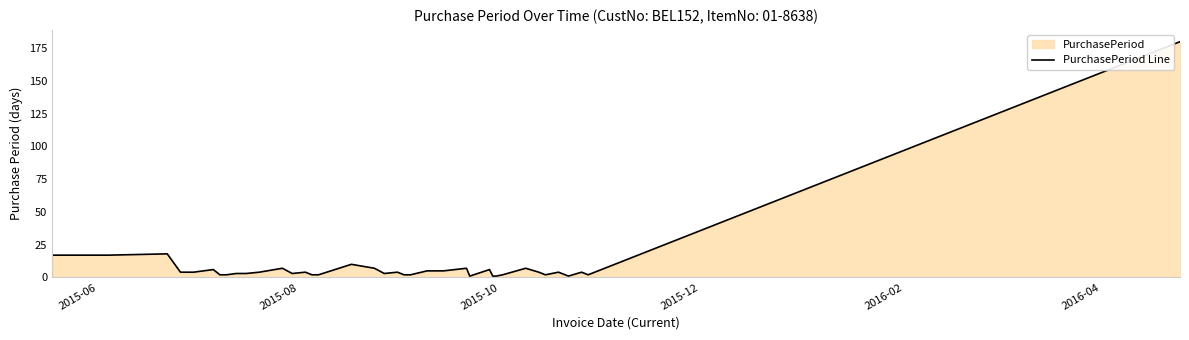

What is the maximum value shown in the chart?

180